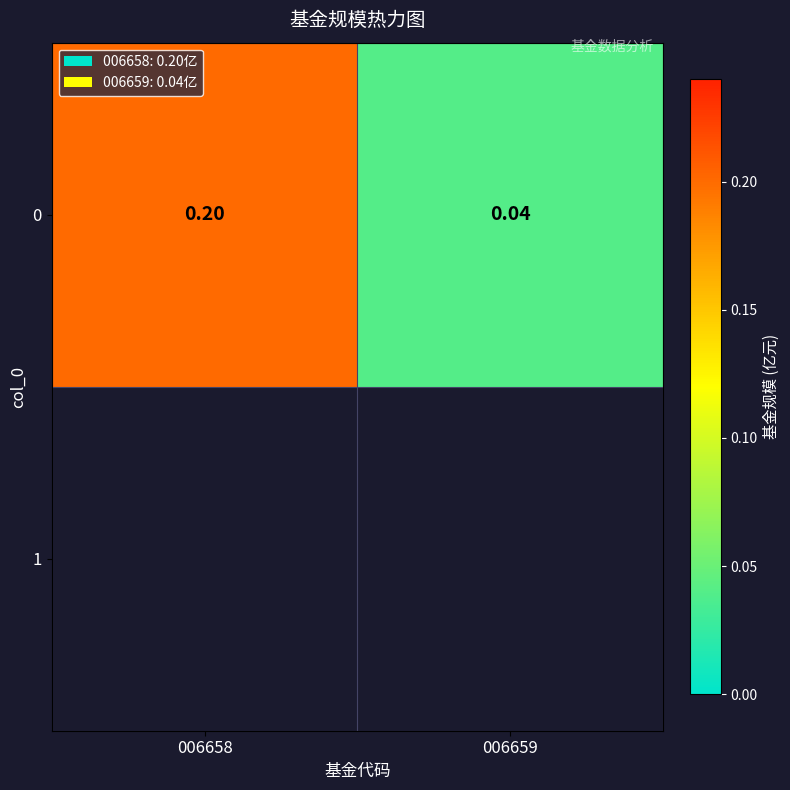

How many values are between 0 and 1?

2